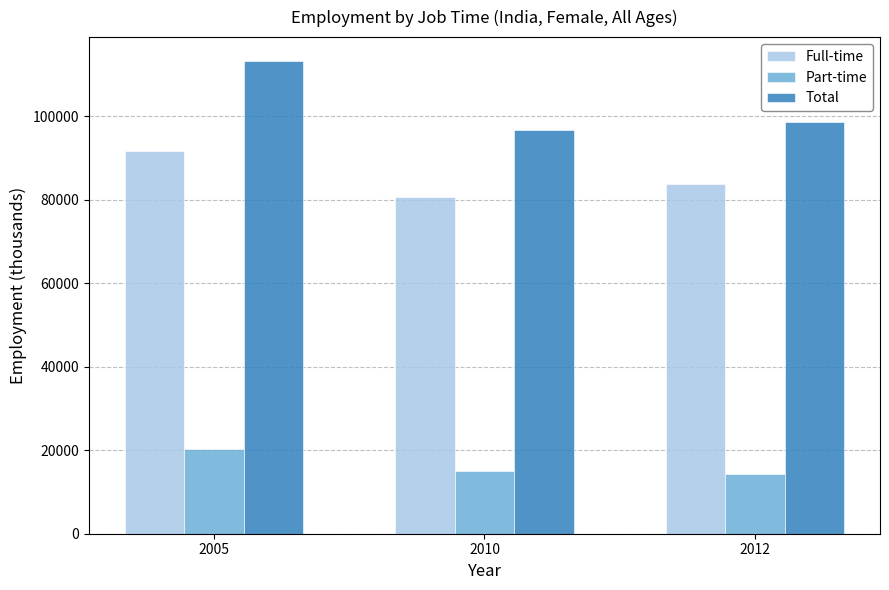

What is the value of the Part-time bar at the 2nd from the left?

14968.2